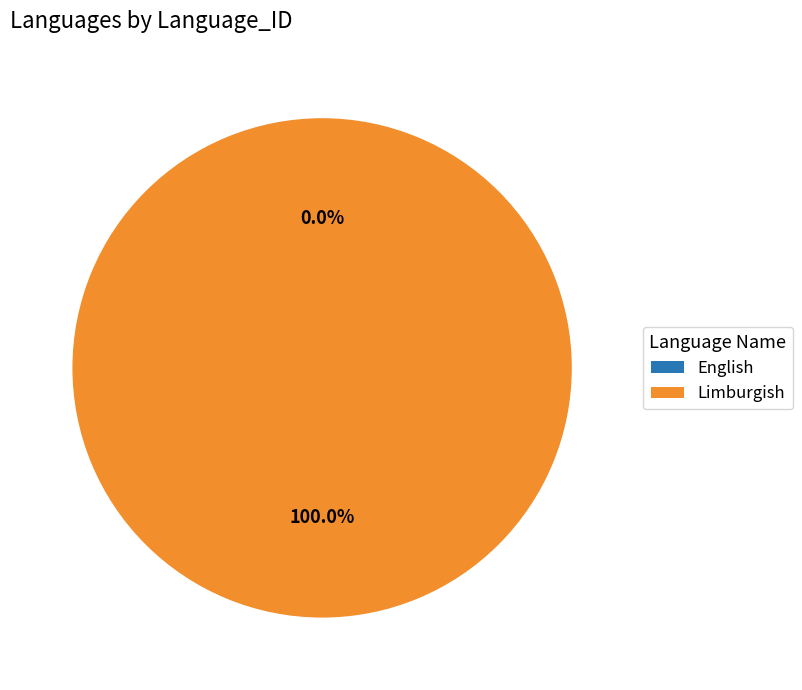

Is it true that Limburgish is 99% of the pie?

False